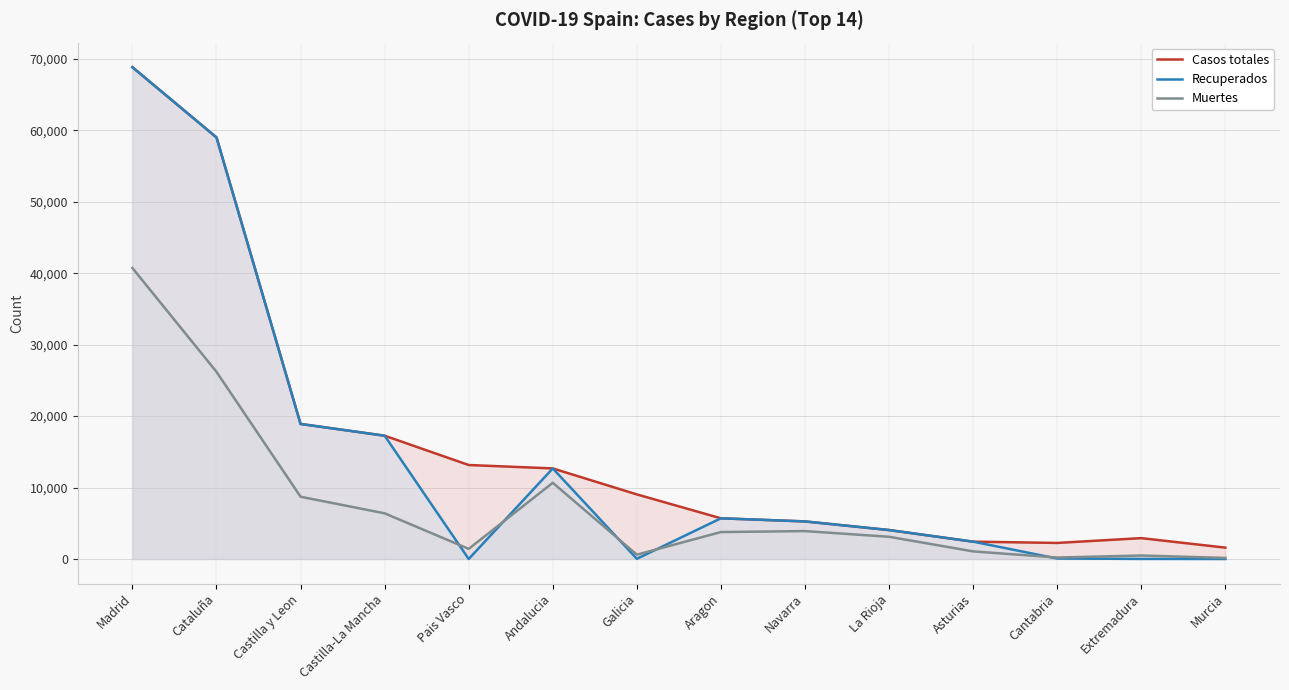

How many interior local valleys does the Recuperados series have?

2